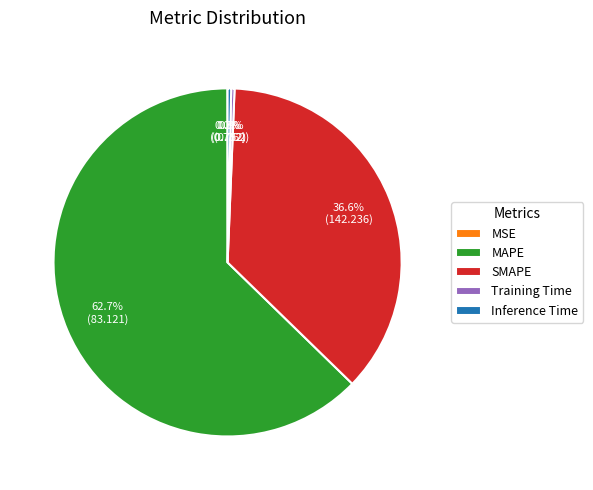

Which category accounts for the majority?

MAPE